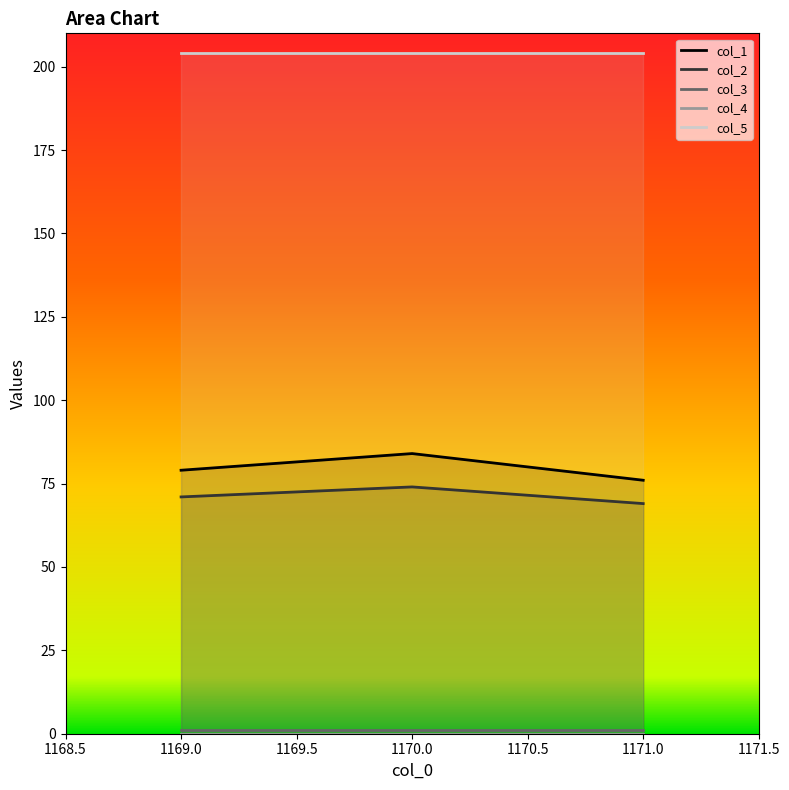

Is it true that col_2 equals 69 at 1171.0?

True